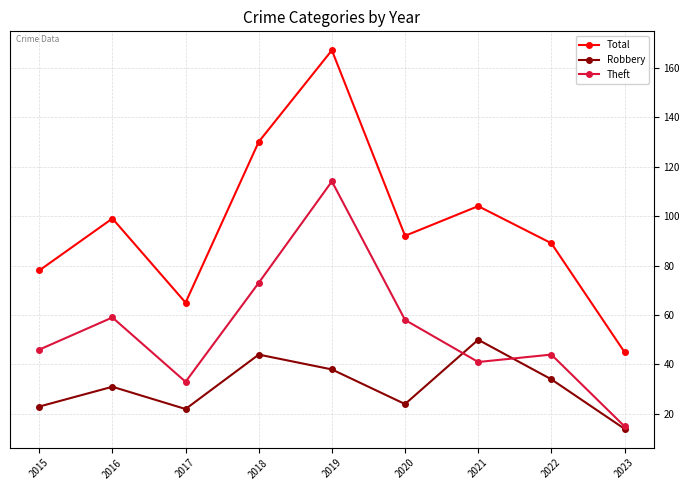

What value does the Robbery series have at 2022?

34